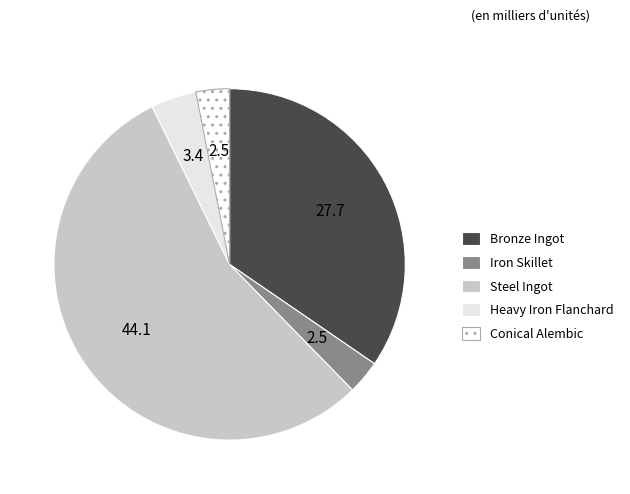

How many slices are in this pie chart?

5